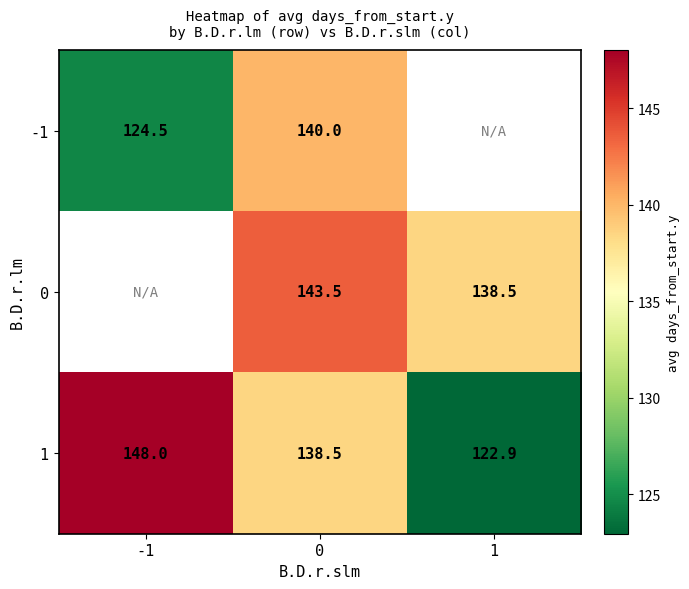

Which category has the highest value across all series?

-1